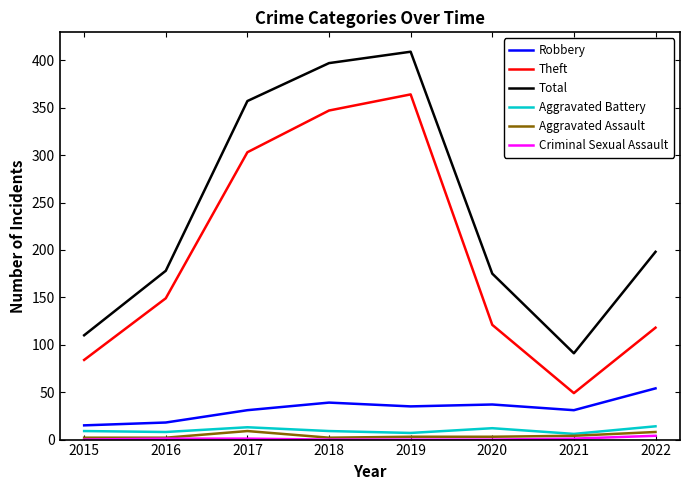

Which series changed the most between 2016 and 2021?

Theft